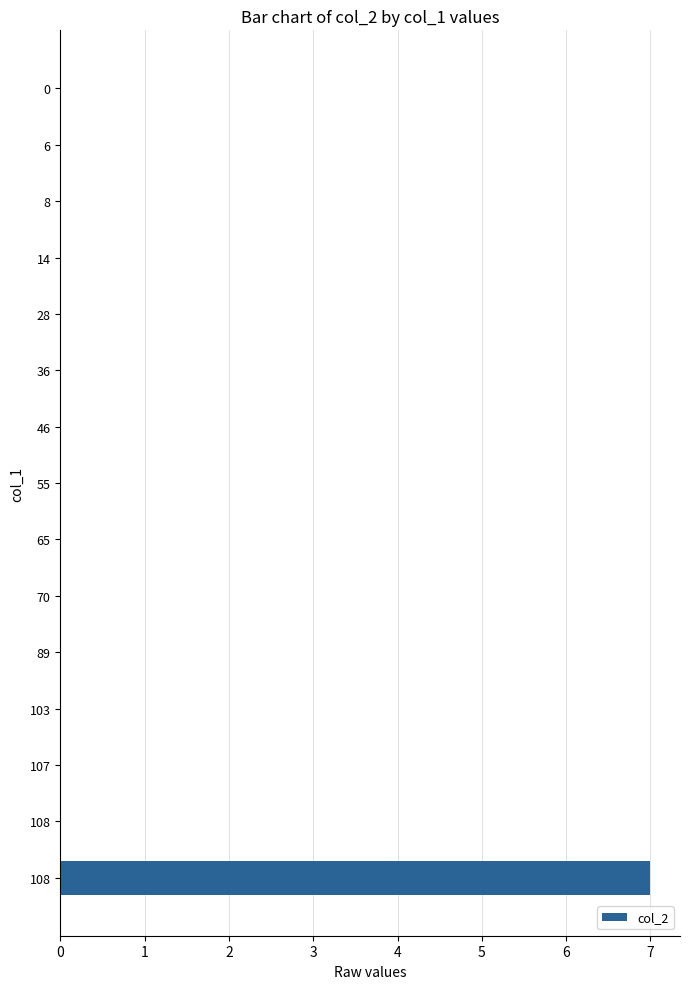

How many data points does each series have?

15